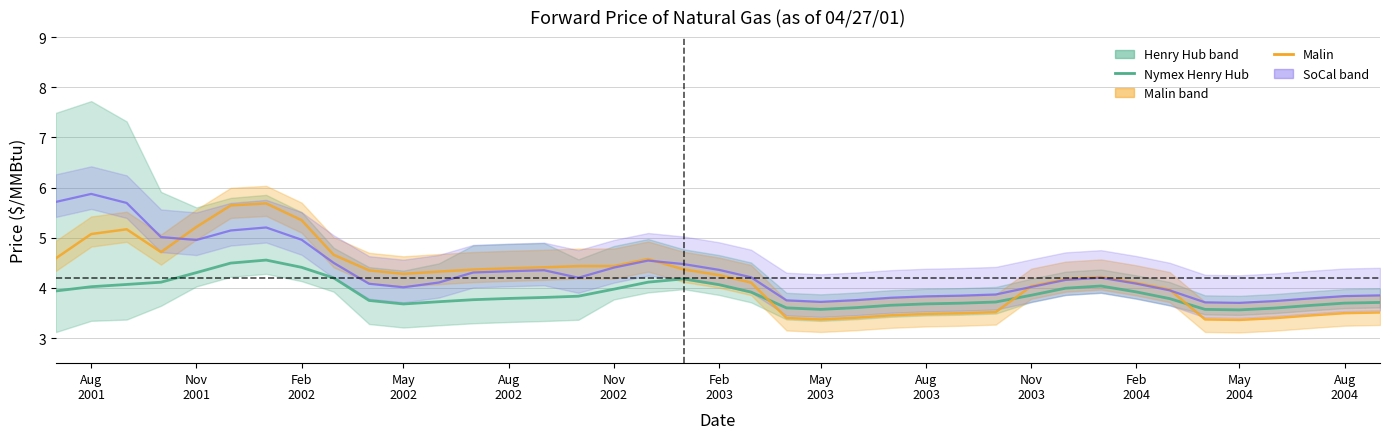

What position from the right is Aug 2003?

14